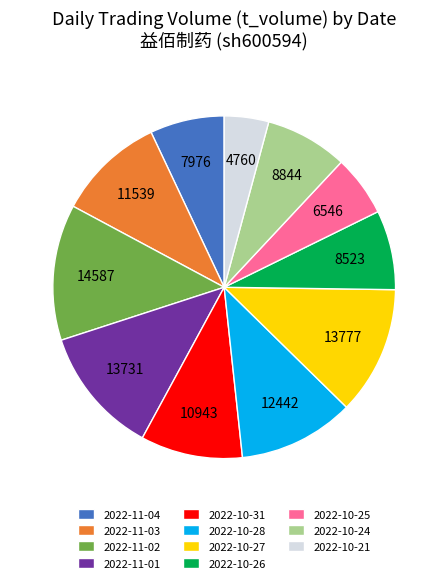

Which slice is the largest?

2022-11-02